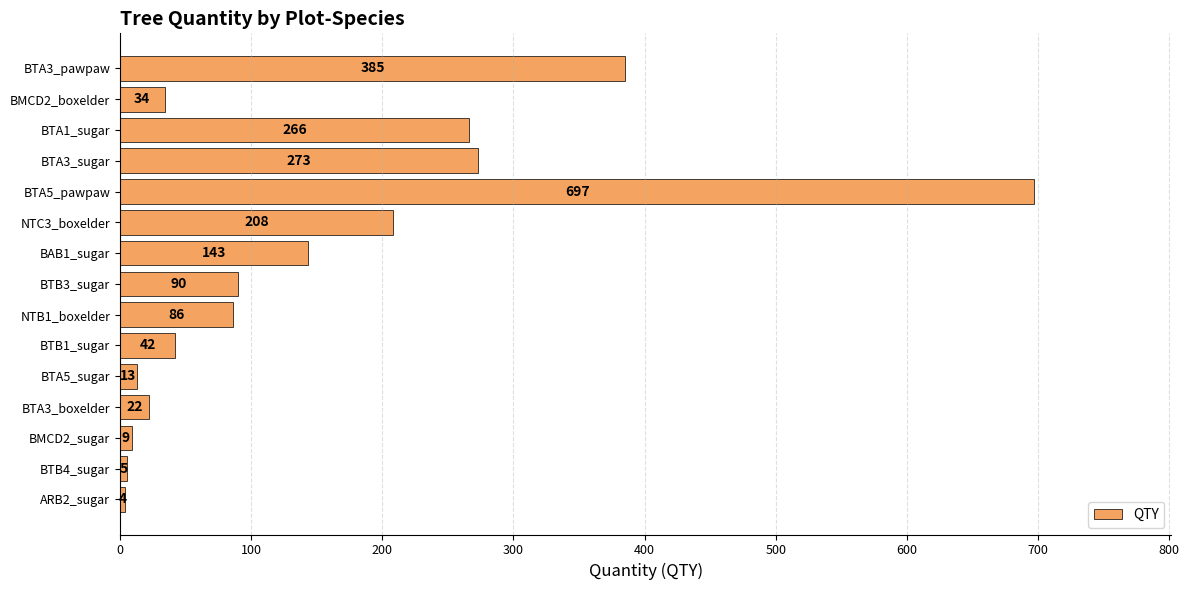

List the labels in order of value, smallest first.

ARB2_sugar, BTB4_sugar, BMCD2_sugar, BTA5_sugar, BTA3_boxelder, BMCD2_boxelder, BTB1_sugar, NTB1_boxelder, BTB3_sugar, BAB1_sugar, NTC3_boxelder, BTA1_sugar, BTA3_sugar, BTA3_pawpaw, BTA5_pawpaw